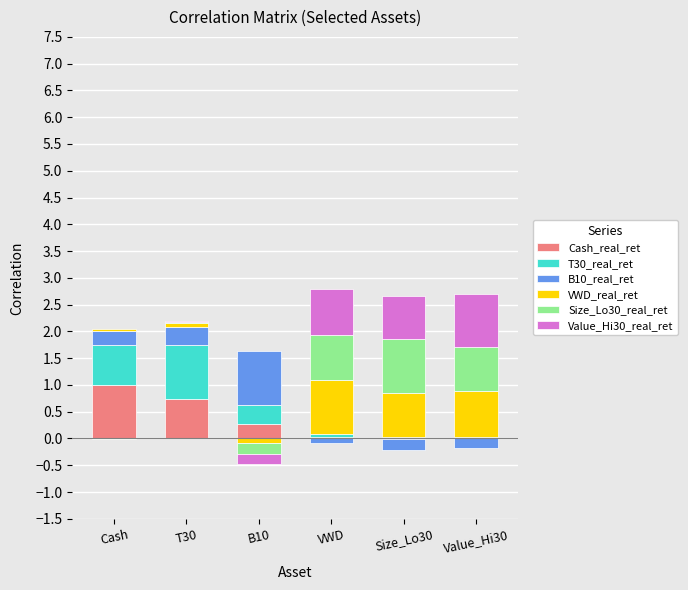

What is the highest value of the B10_real_ret series?

1.0